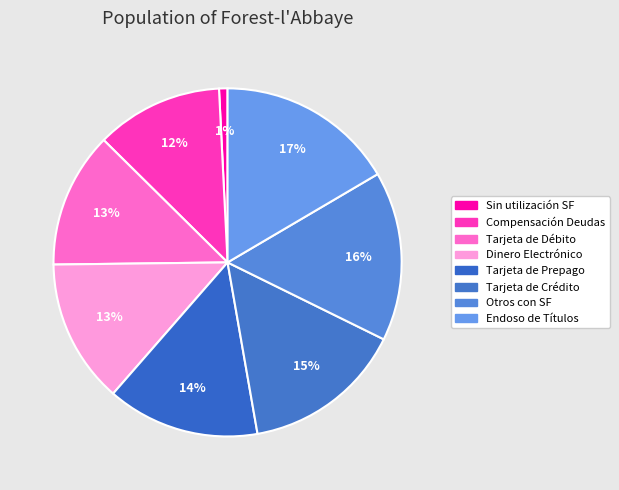

To the nearest percent, what percentage of the pie is Tarjeta de Crédito?

15%